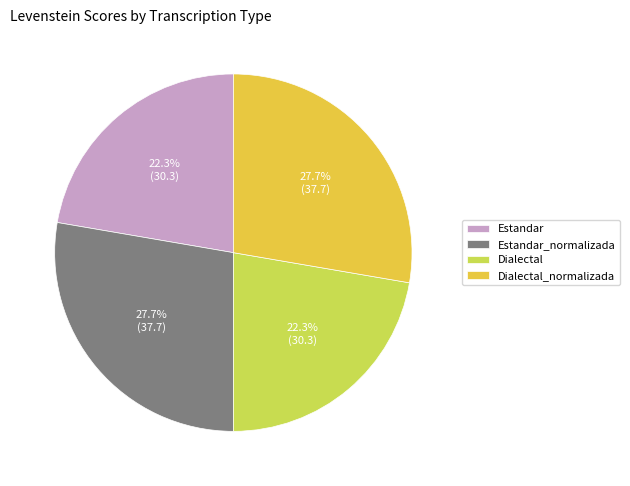

Is Dialectal the majority of the pie?

No